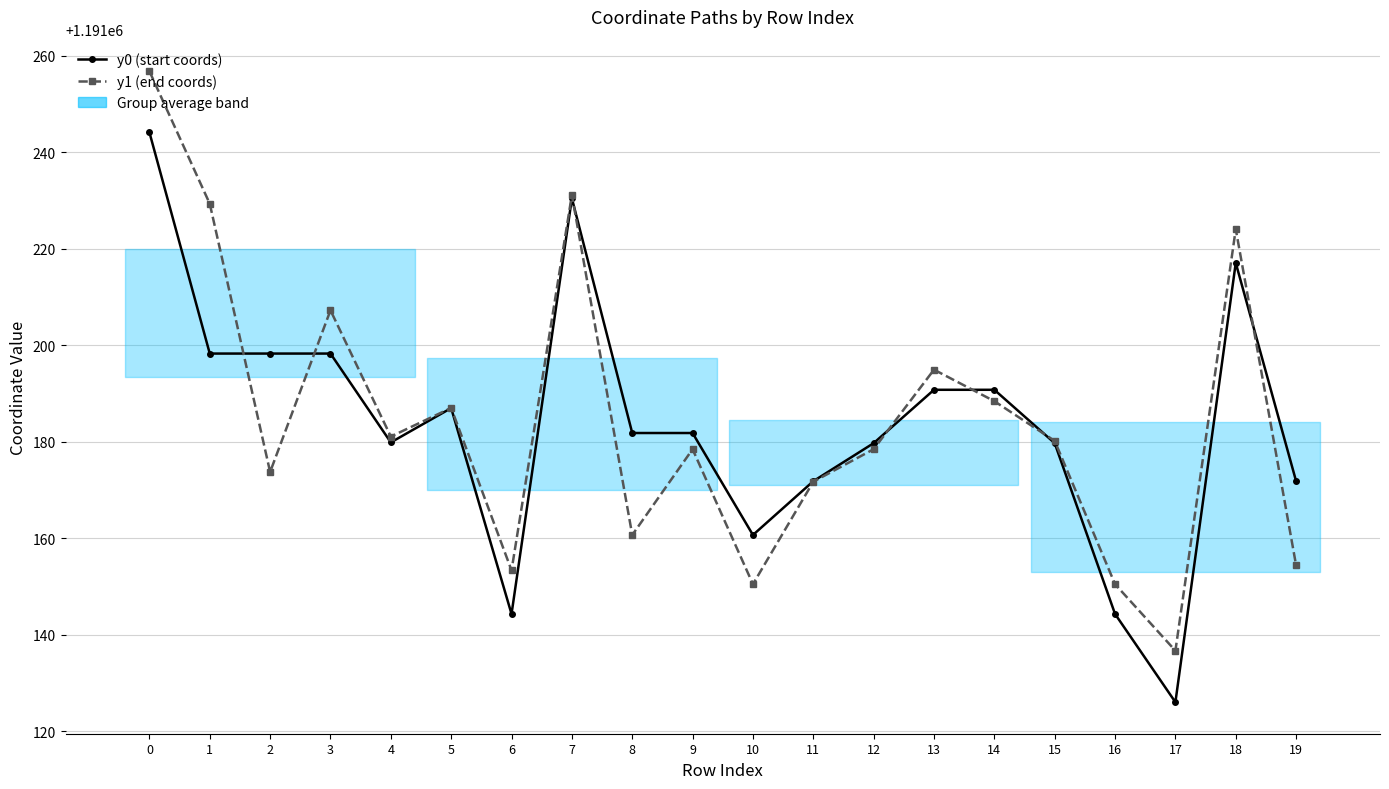

What is the total value across all series at 4?

2382361.0